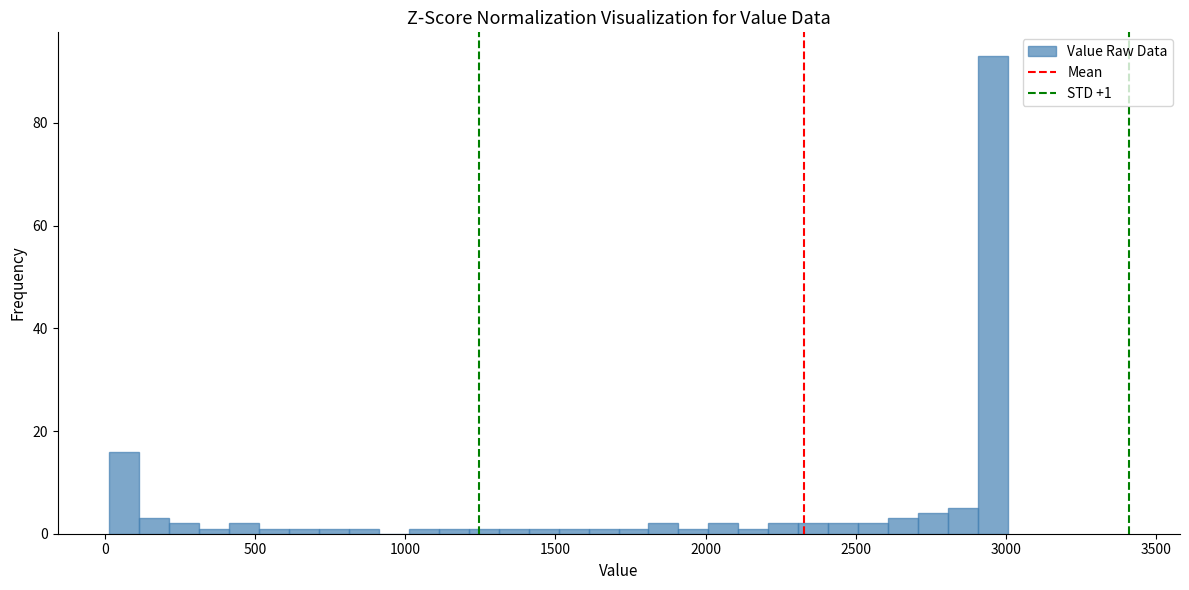

Around what value on the x-axis is the tallest bar? Give the approximate position of its centre, as read against the axis.

2950